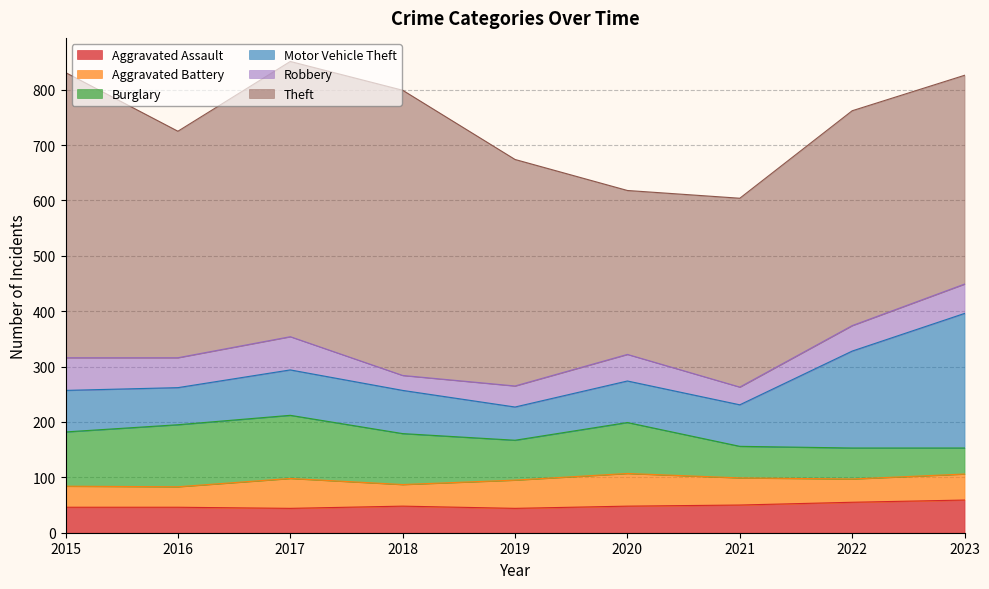

Read the Aggravated Battery value at 2021, to the nearest 10.

50